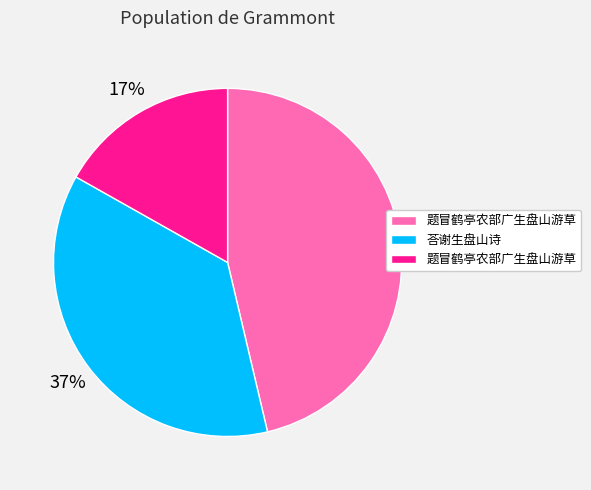

To the nearest percent, what is the average slice percentage?

33%